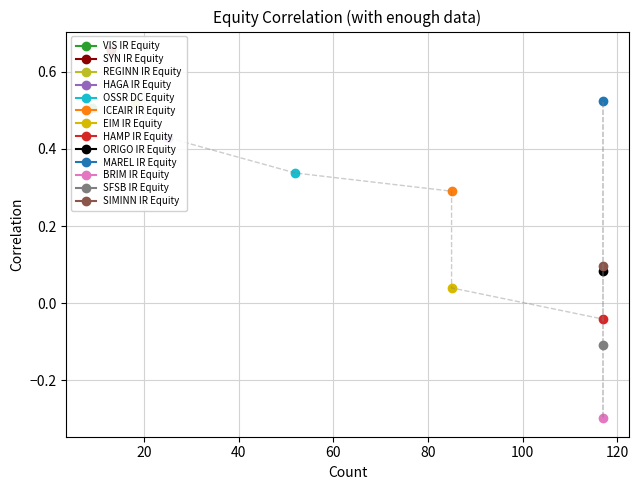

What is the label of the 11th point from the right?

HAGA IR Equity